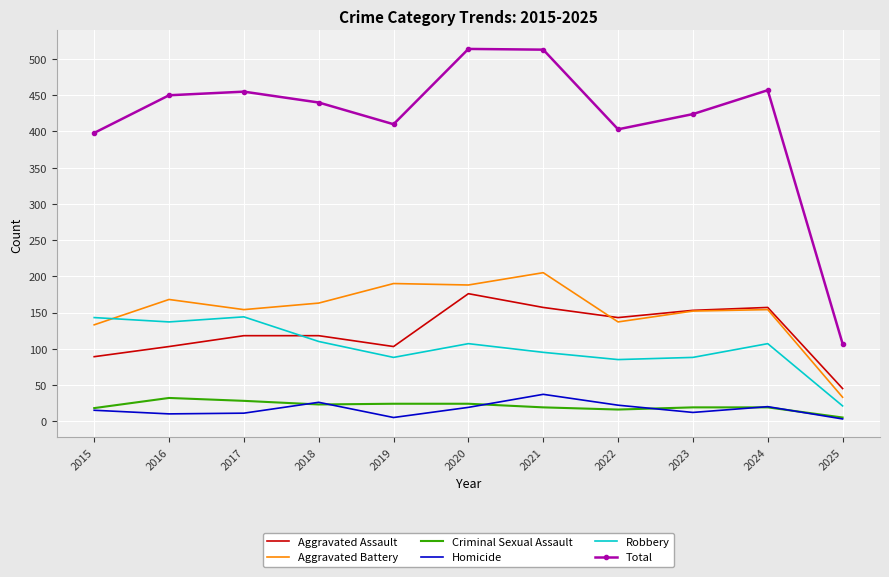

Which series has the widest spread of values?

Total